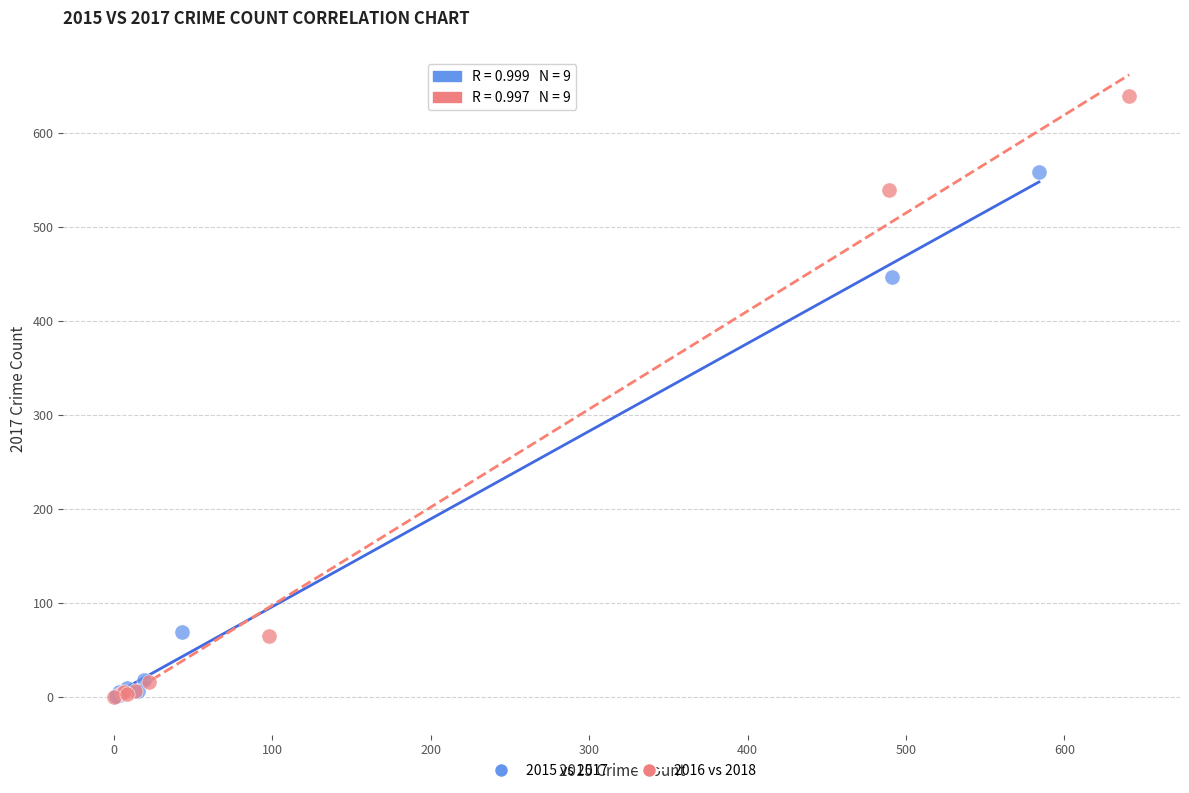

Which series has the widest spread of Y values?

2016 vs 2018